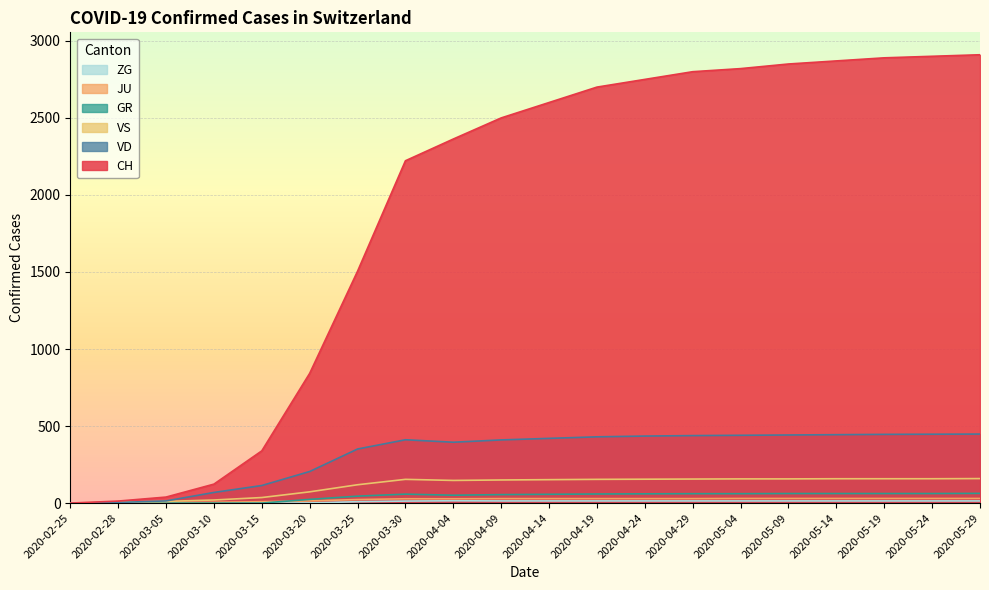

What position from the left is 2020-05-24?

19